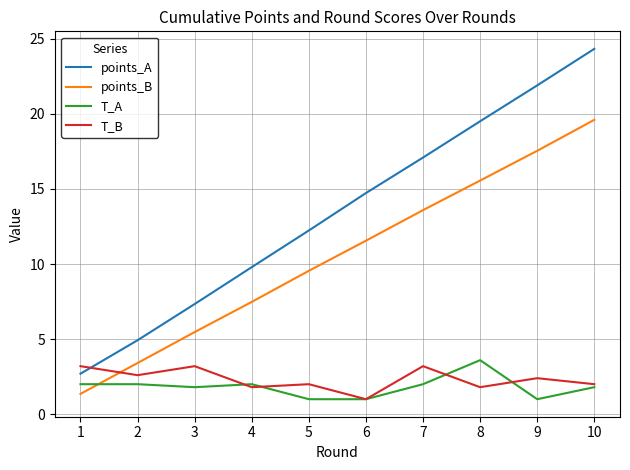

What is the total value across all series at 9?

42.8